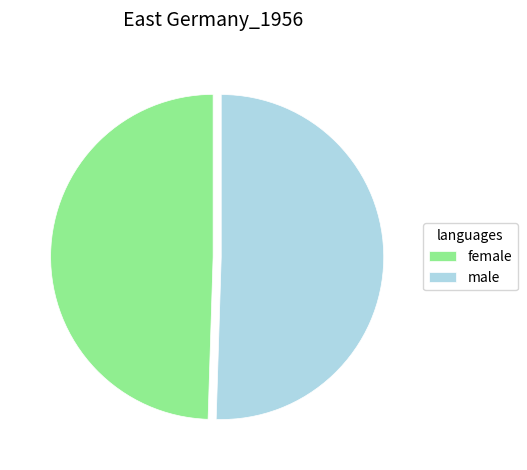

Is it true that male is 50% of the pie?

True